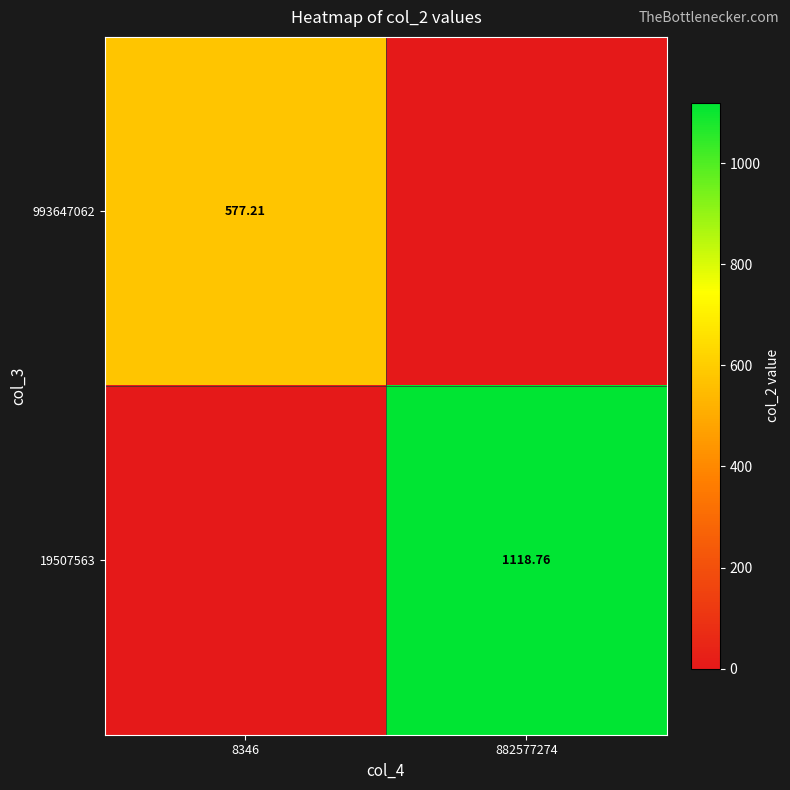

What is the average value of the 993647062 series?

288.6